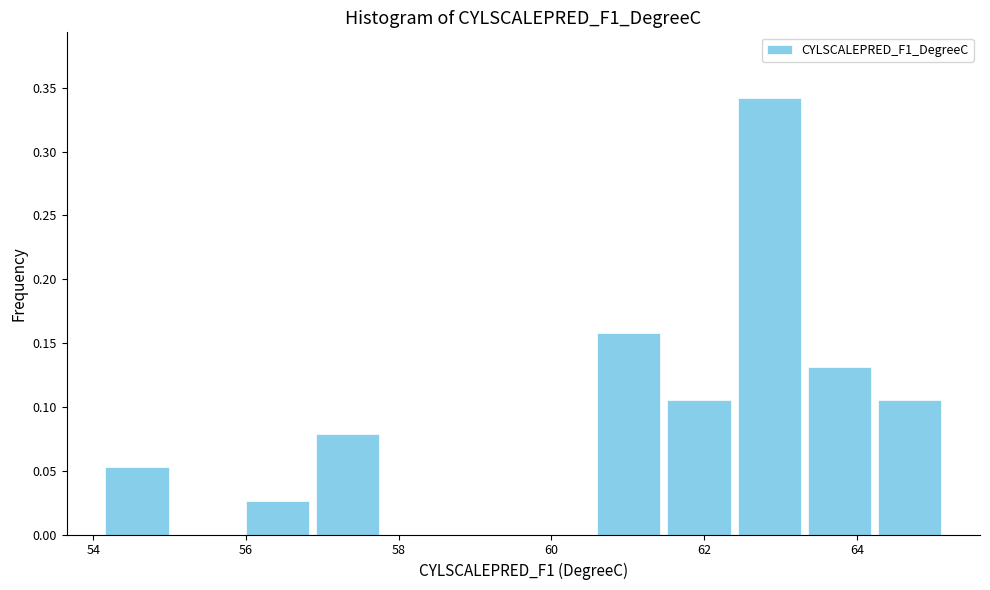

What is the height of the bar covering 54.2 to 55.0 on the x-axis? Neither the bar edges nor the heights are printed on the chart, so give them approximately, as read against the axes.

0.055